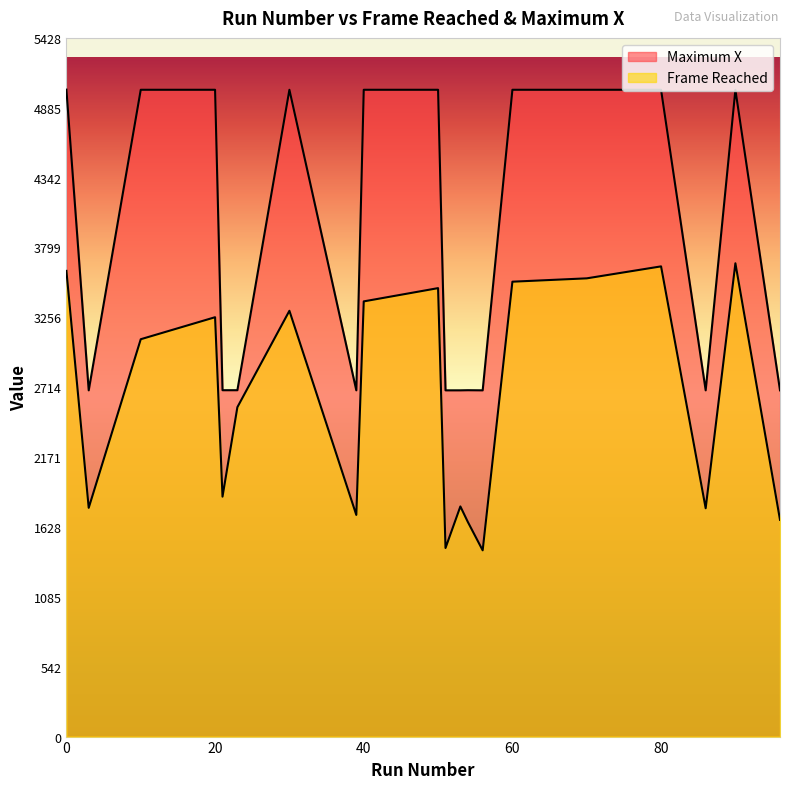

Reading left to right, what are all the values shown in this chart?

Frame Reached: 0=3618	10=3087	20=3258	30=3308	40=3381	50=3484	60=3534	70=3560	80=3653	90=3677	54=1668	21=1864	23=2559	56=1447	51=1465	96=1684	39=1722	86=1774	3=1777	53=1788
Maximum X: 0=5026	10=5025	20=5025	30=5025	40=5025	50=5025	60=5025	70=5025	80=5025	90=5025	54=2691	21=2691	23=2691	56=2690	51=2690	96=2690	39=2690	86=2690	3=2690	53=2690